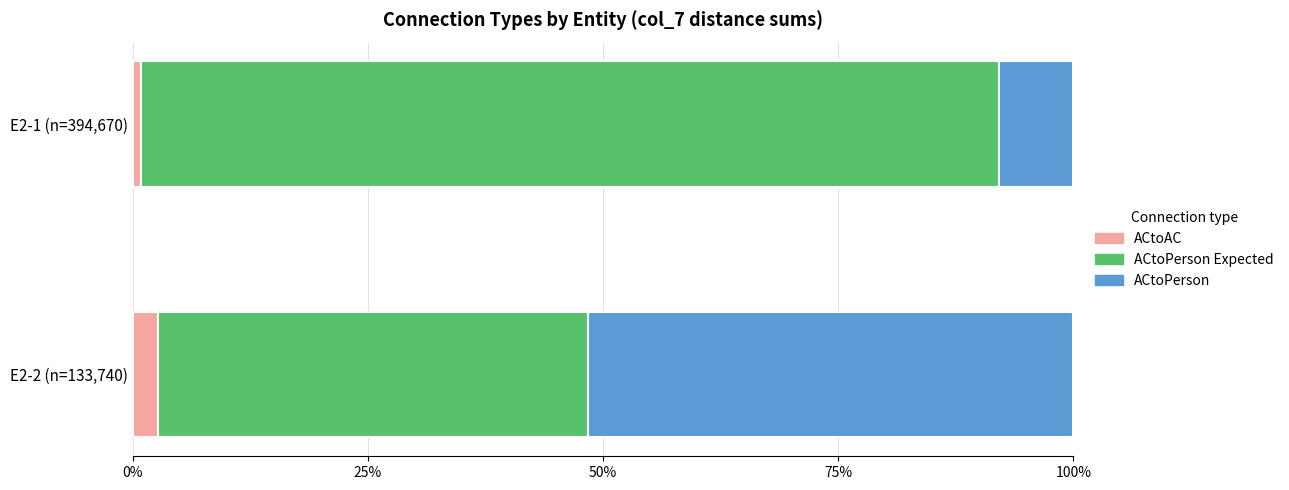

What is the maximum value for ACtoAC?

2.7